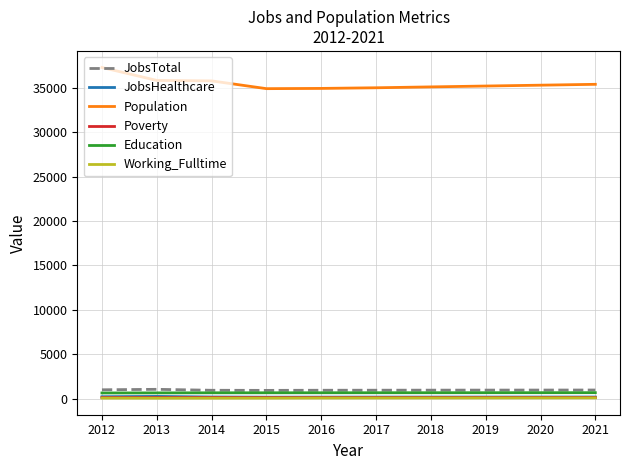

Which series has the largest range (max minus min)?

Population